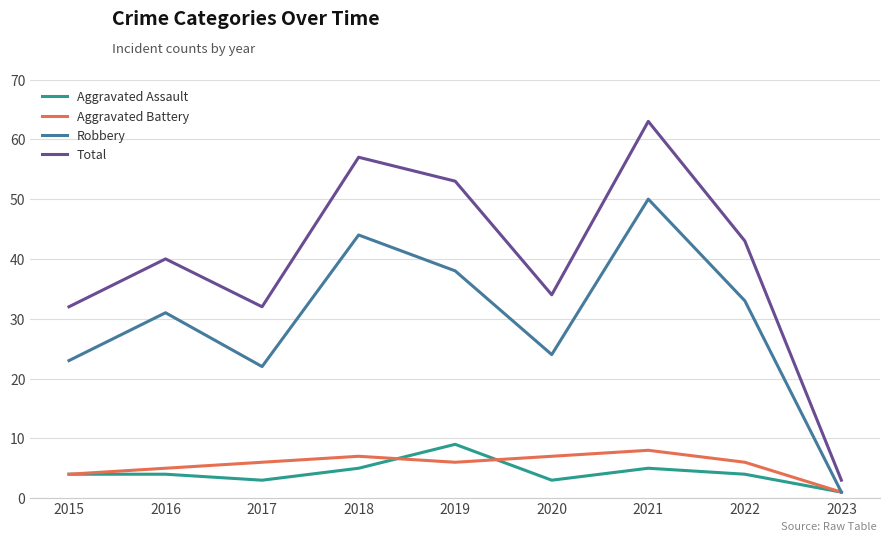

Which series has the widest spread of values?

Total